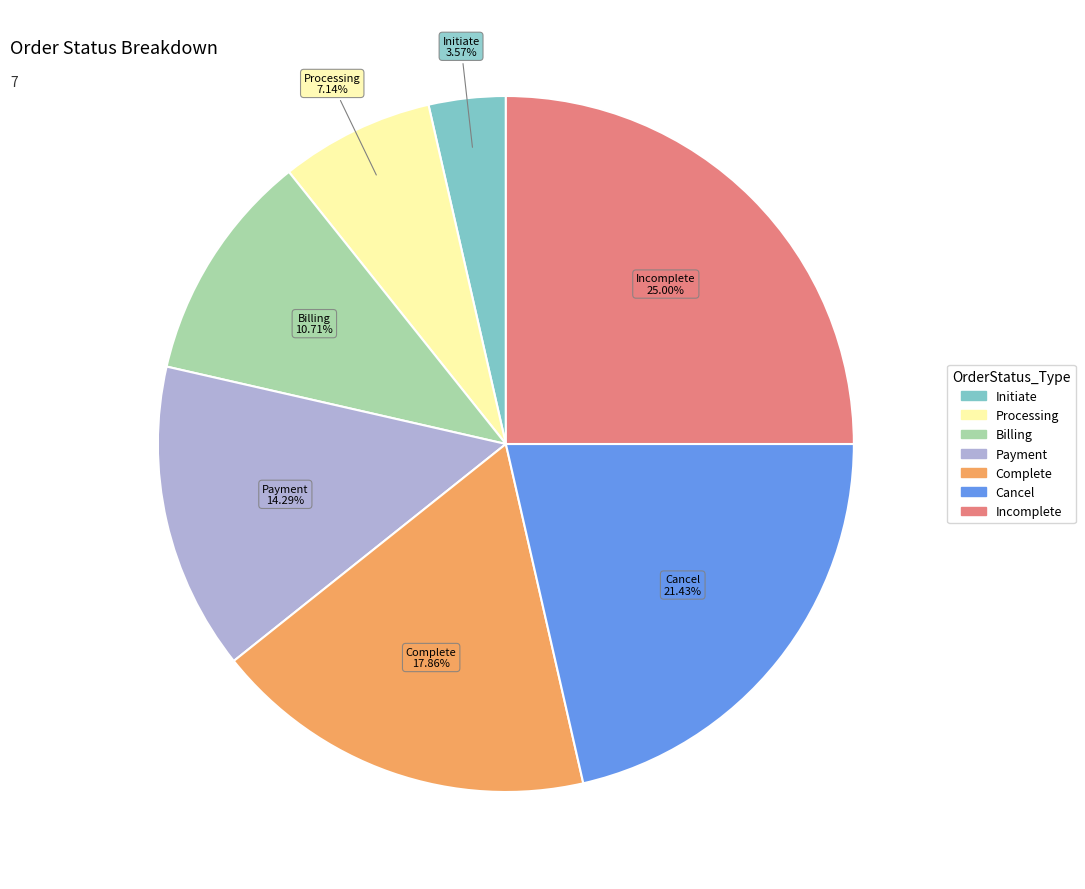

Does any single category account for the majority?

No